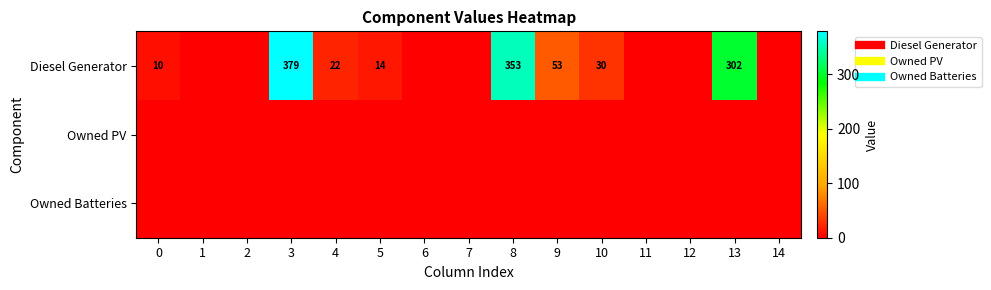

At which category does the chart reach its peak across all series?

3